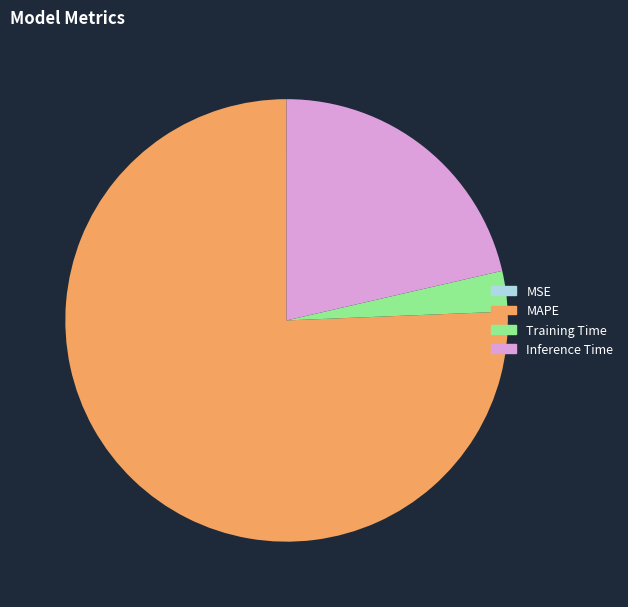

What is the ratio of the value at Inference Time to the value at MAPE?

0.3